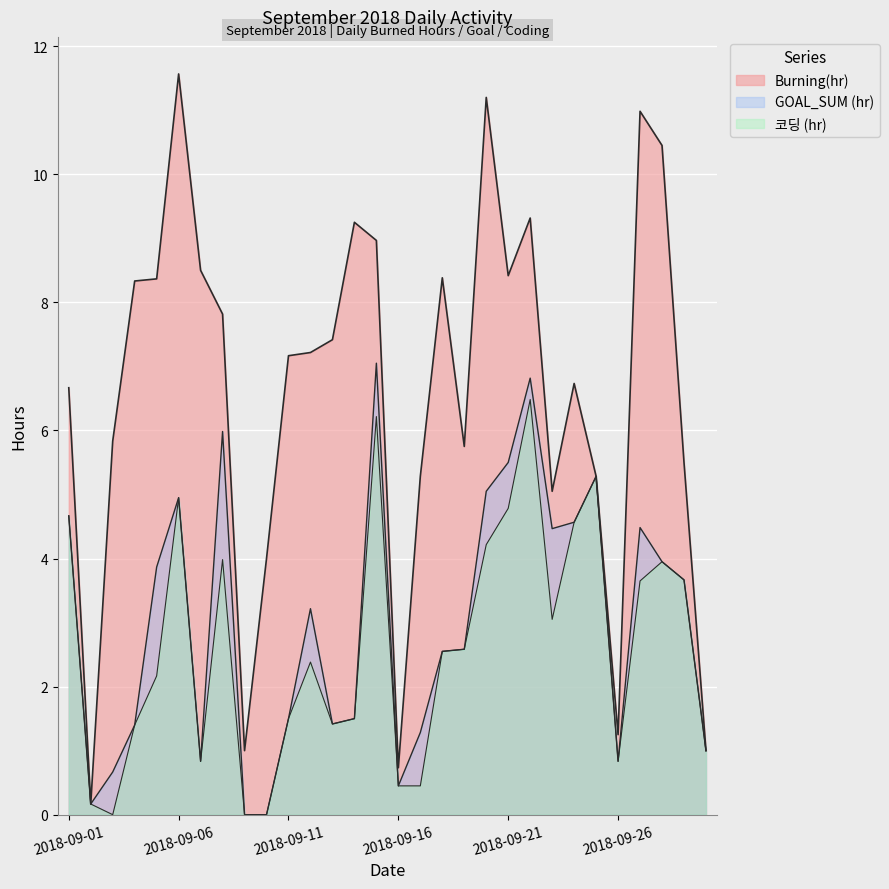

What is the total value across all series at 2018-09-23?

12.6